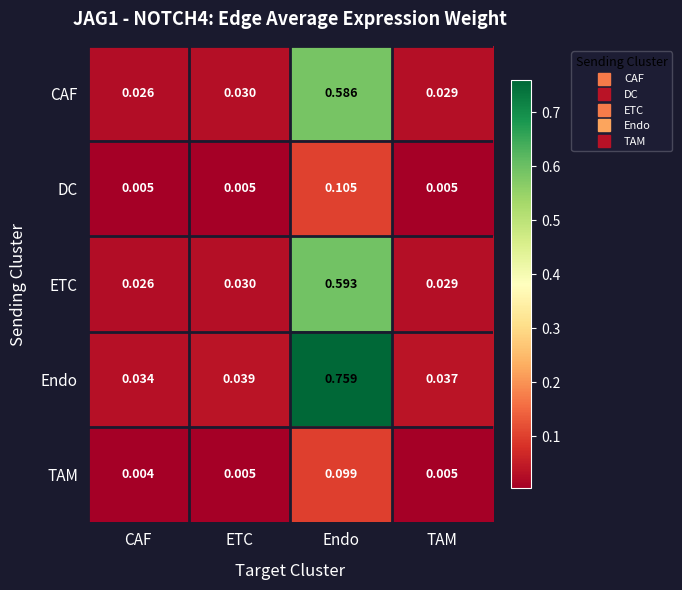

Which series has the largest total across all categories?

Endo